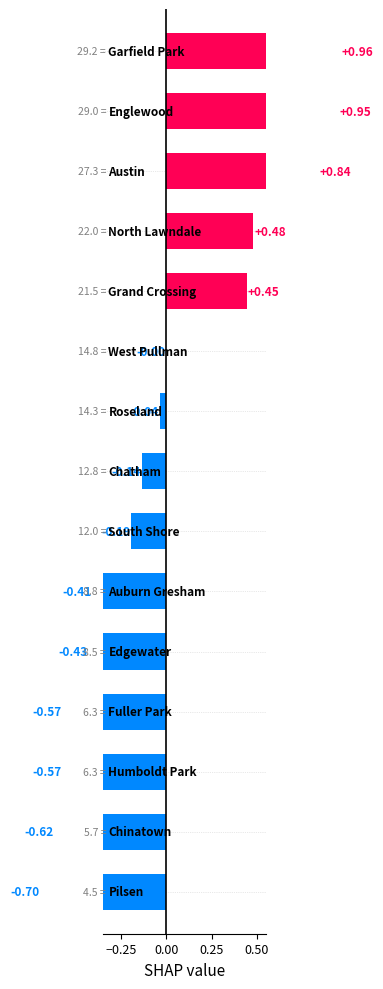

What is the difference between the second highest and second lowest values?

1.6